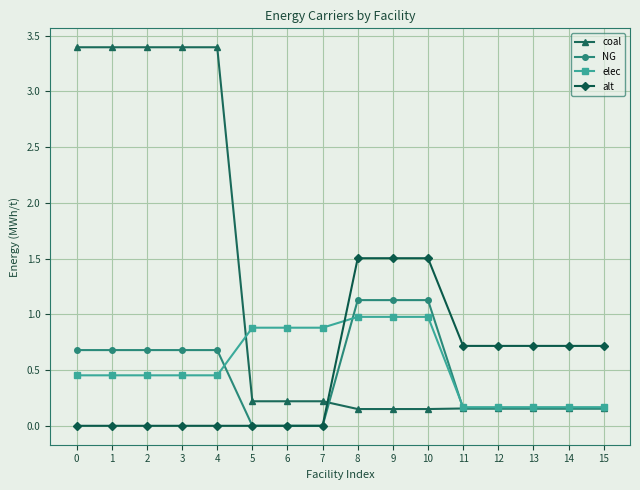

Which series has the widest spread of values?

coal